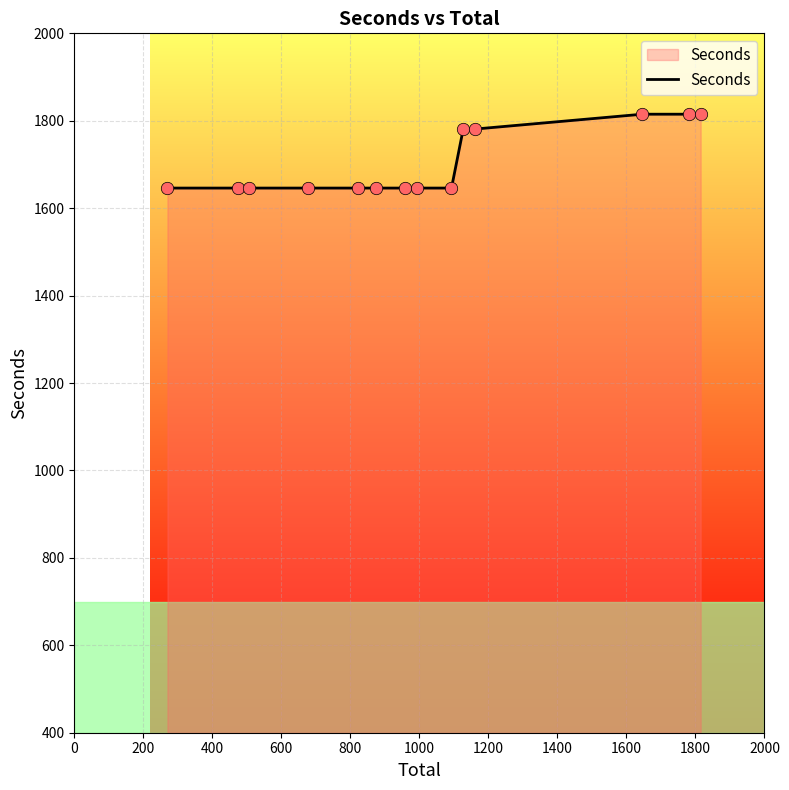

What is the difference between the maximum and minimum values?

169